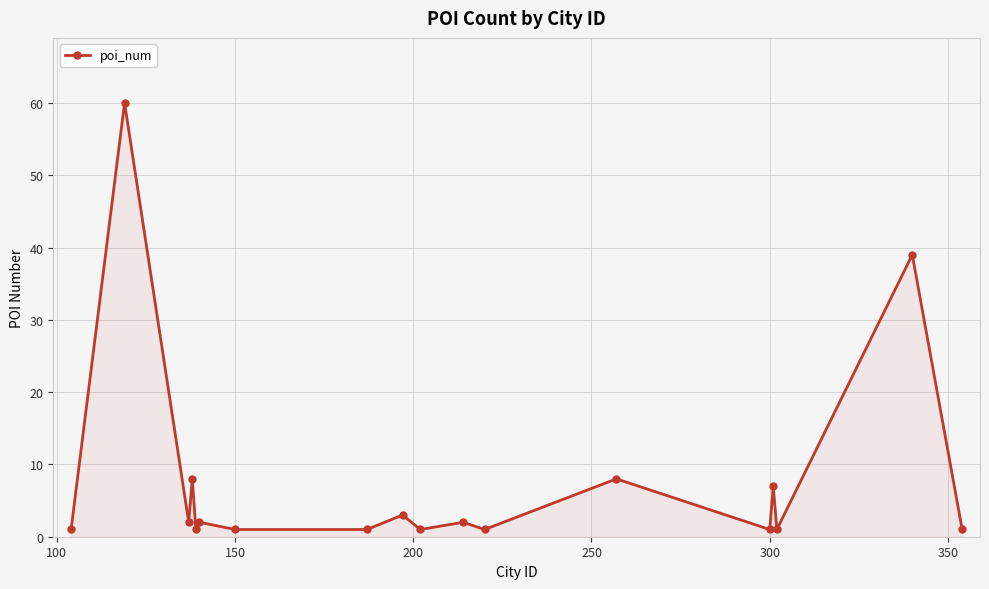

What is the sum of all values?

140